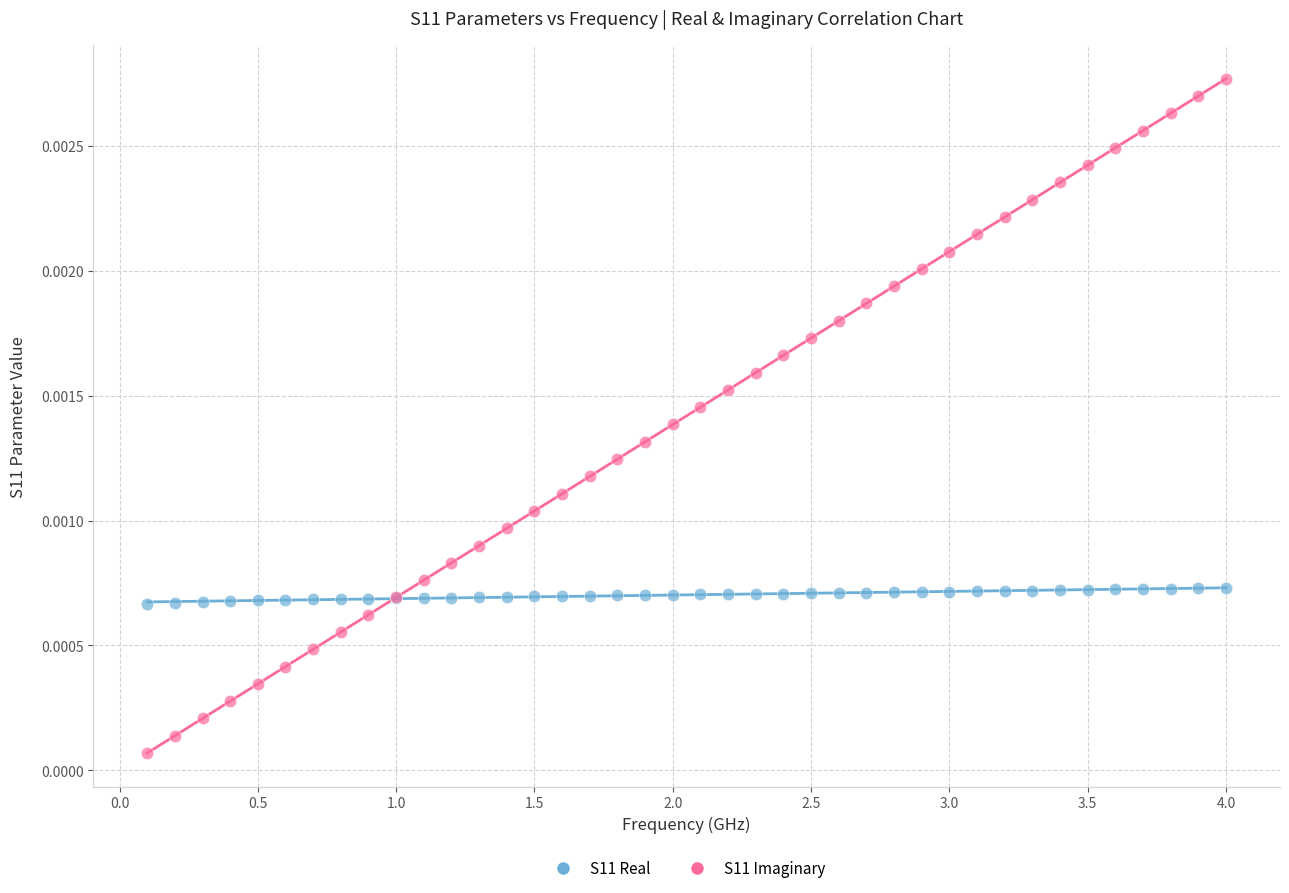

Which series reaches the maximum Y coordinate?

S11 Imaginary